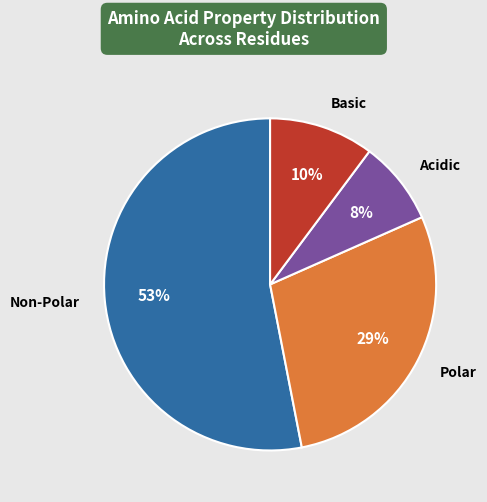

Rank the categories by value from highest to lowest.

Non-Polar, Polar, Basic, Acidic